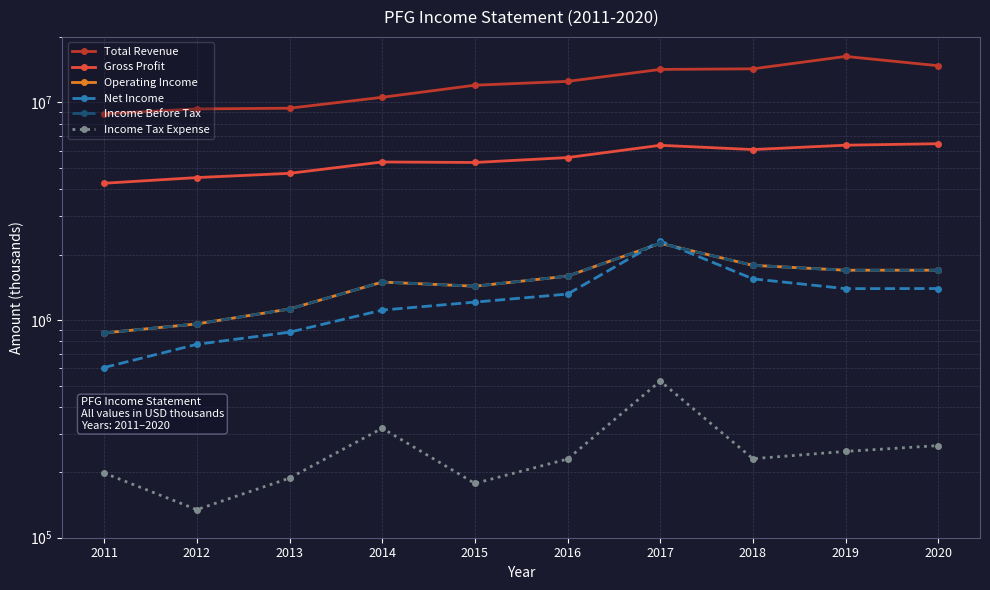

What is the difference between the maximum and minimum values in the Income Before Tax series?

1379400